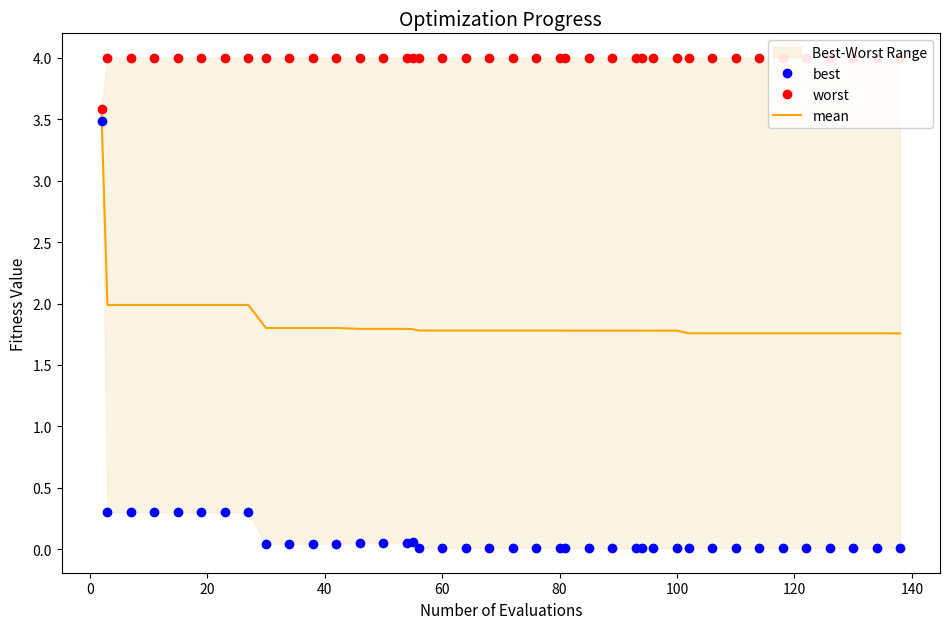

What is the value of the mean point at the 40th from the left?

1.8